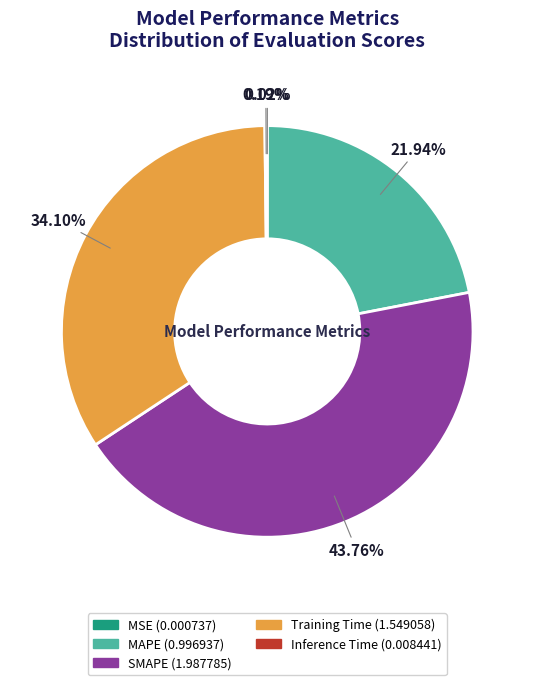

Is it true that Training Time is 34% of the pie?

True